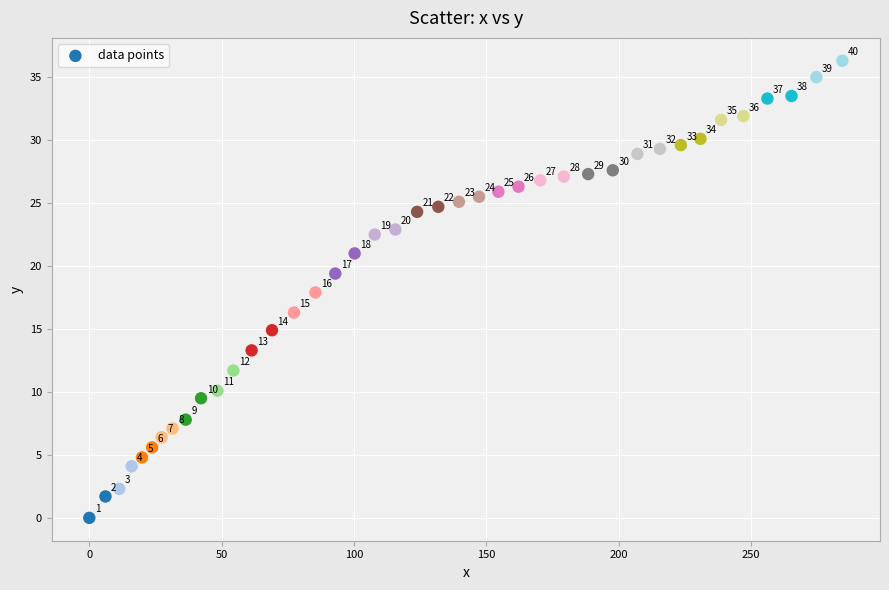

What Y value in the scatter plot is closest to 18?

17.9